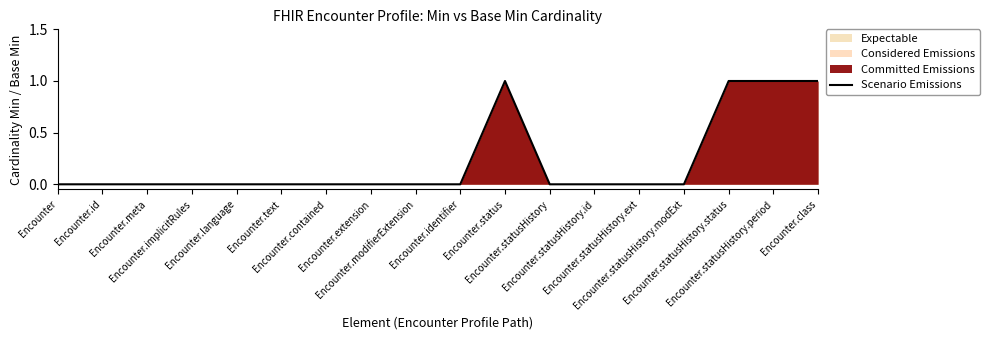

Which category has the highest value across all series?

Encounter.status